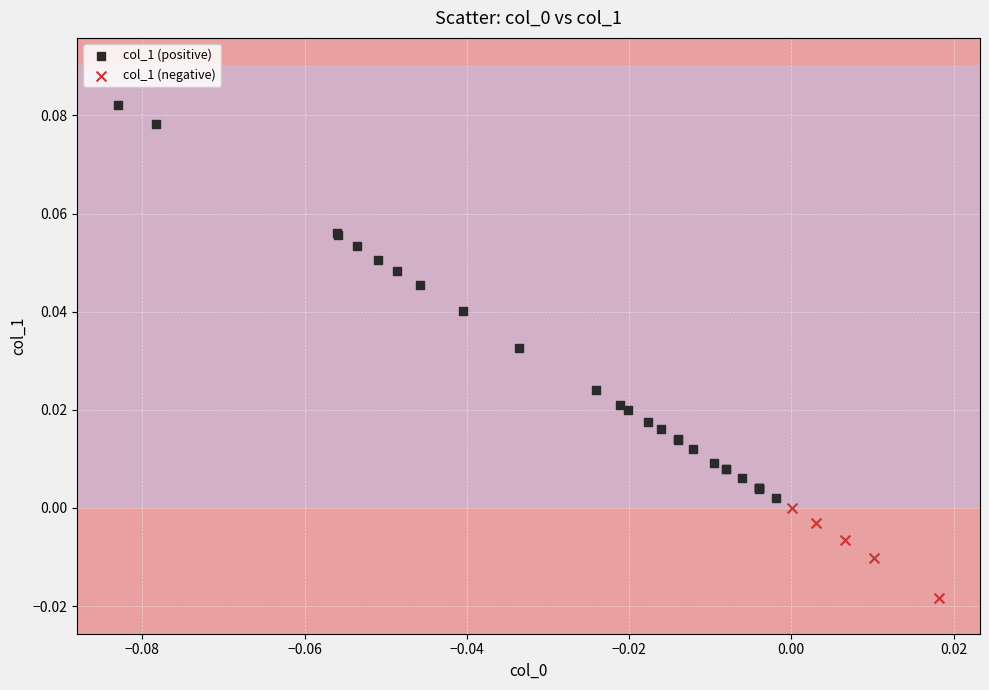

Which series has the widest spread of Y values?

col_1 (positive)